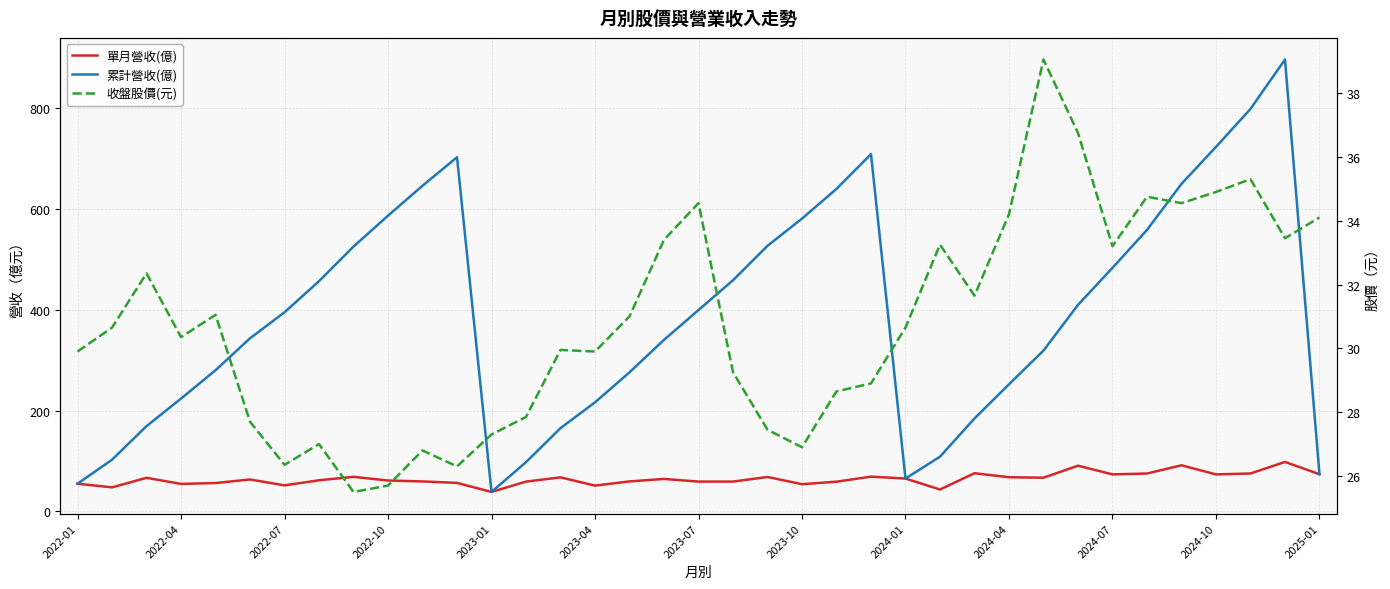

What is the average value of the 單月營收(億) series?

64.4